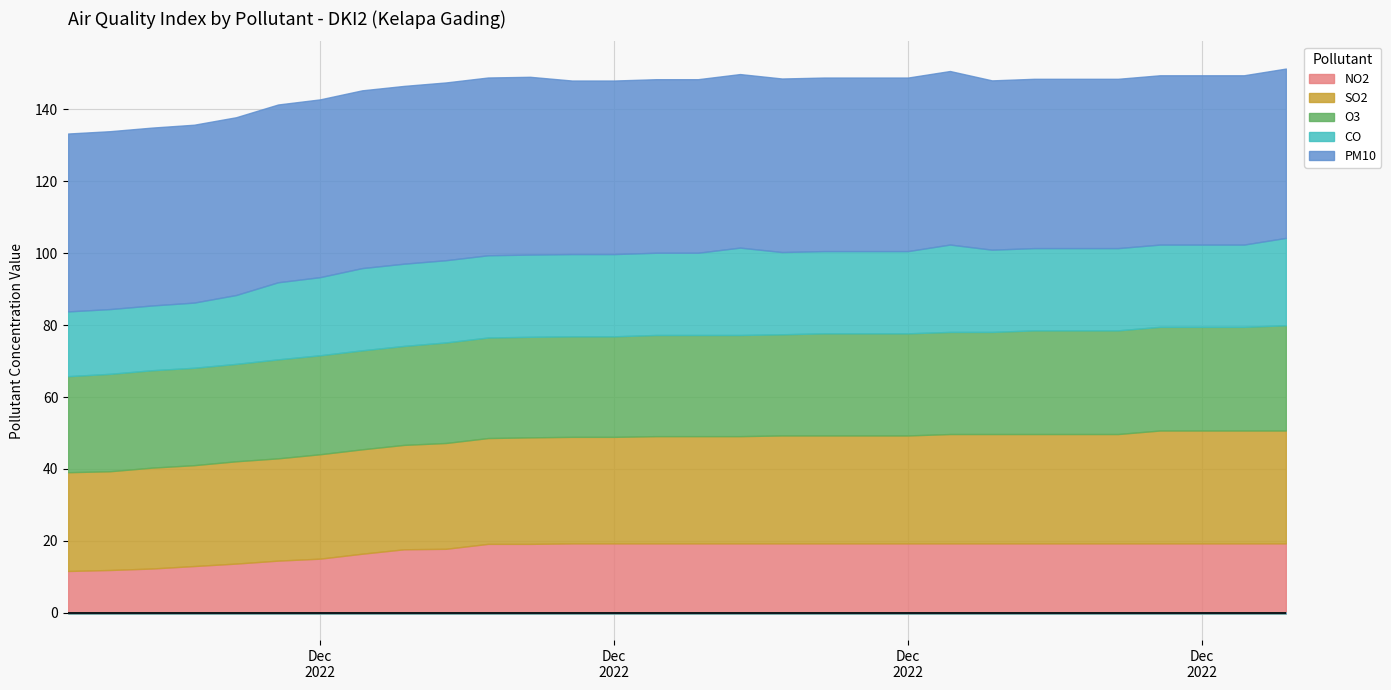

What is the sum of all NO2 values?

530.1